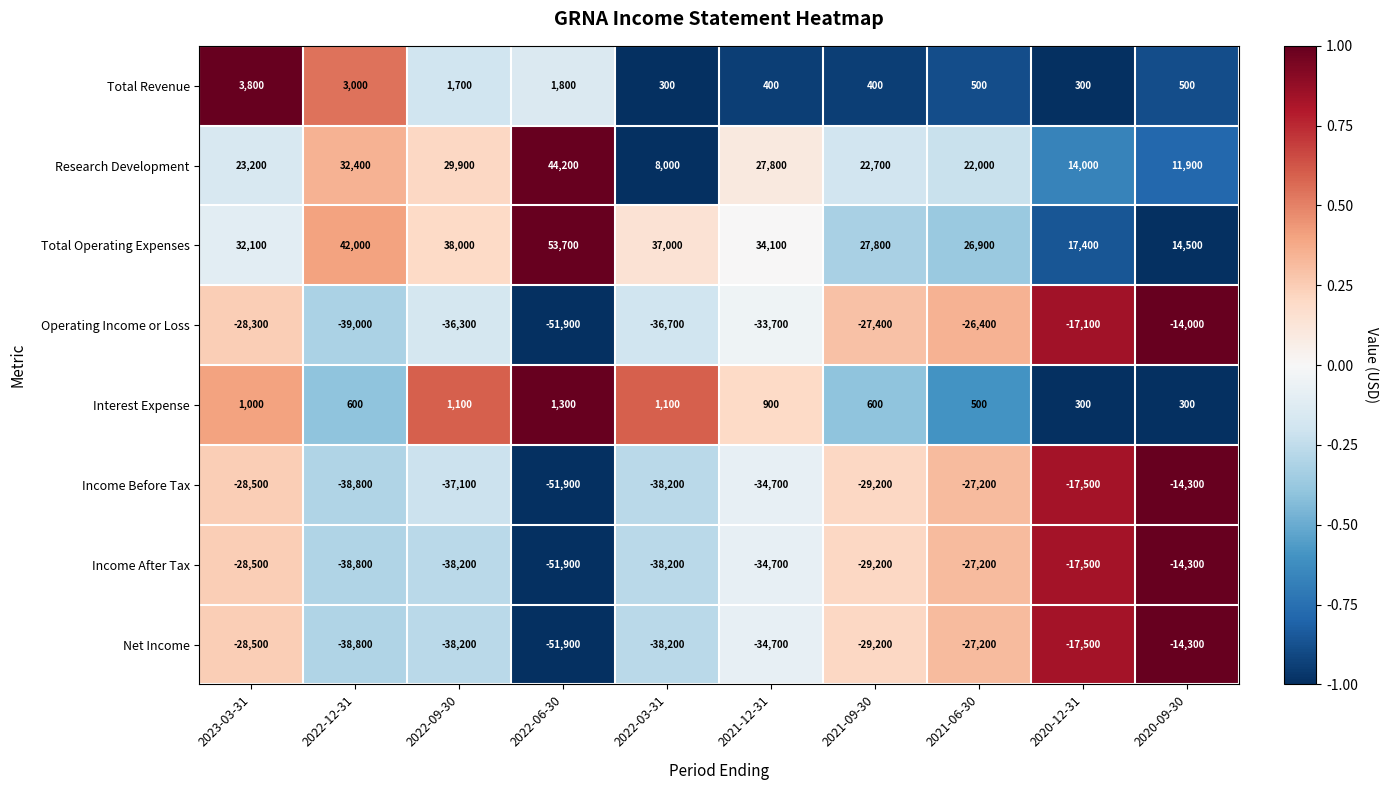

True or false: Income Before Tax has a value of -28500 at 2023-03-31.

True